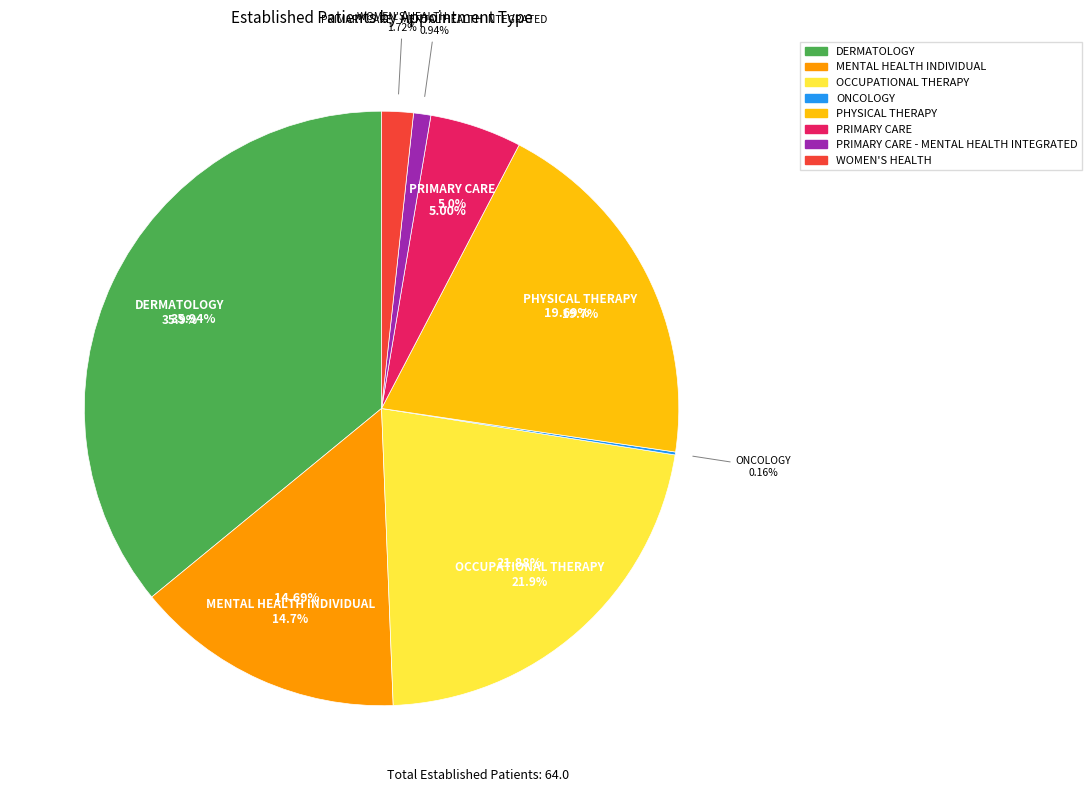

Rank the categories by value from highest to lowest.

DERMATOLOGY, OCCUPATIONAL THERAPY, PHYSICAL THERAPY, MENTAL HEALTH INDIVIDUAL, PRIMARY CARE, WOMEN'S HEALTH, PRIMARY CARE - MENTAL HEALTH INTEGRATED, ONCOLOGY